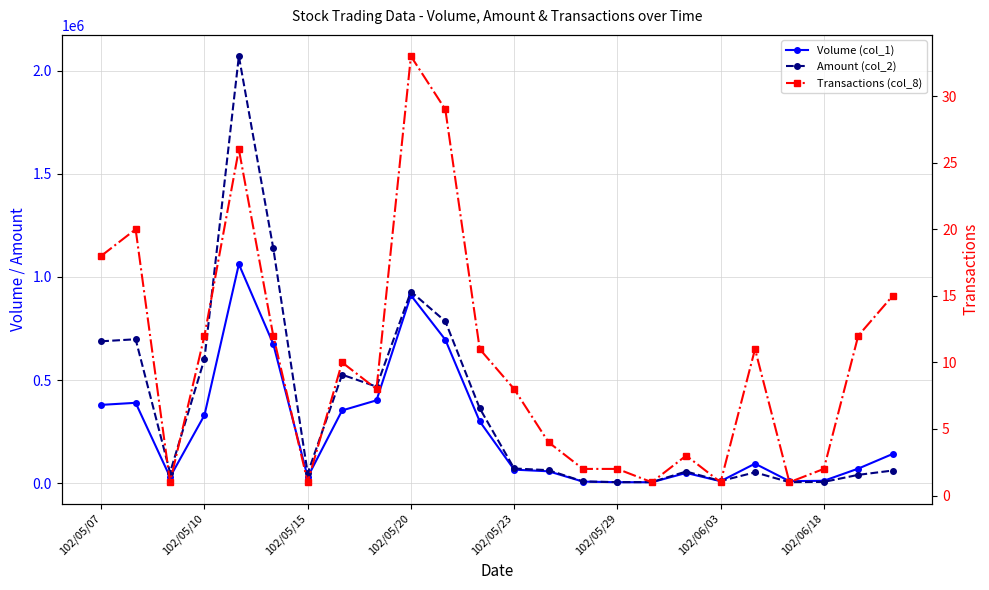

Which series has the widest spread of values?

Amount (col_2)